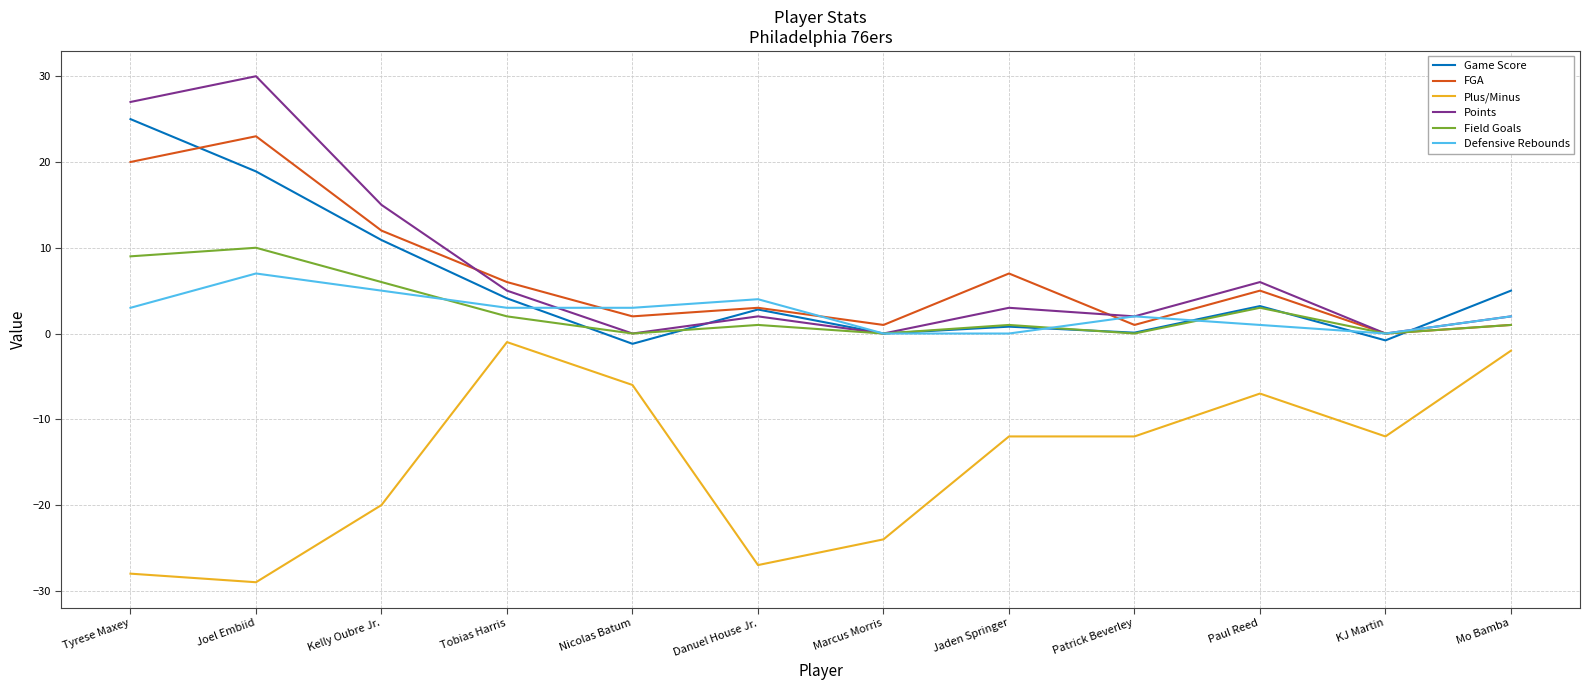

Between Nicolas Batum and Danuel House Jr., which series saw the biggest shift?

Plus/Minus